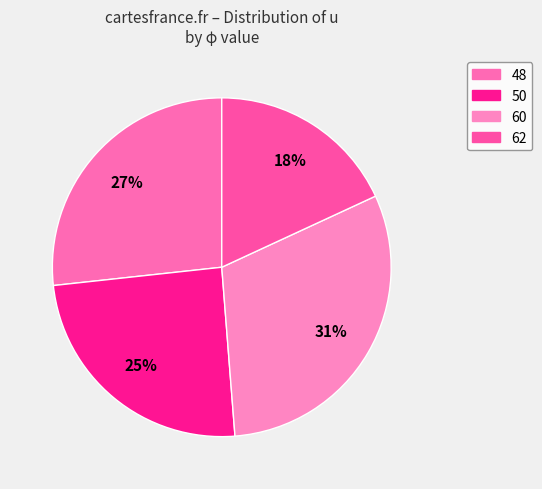

Between 48 and 60, which is larger?

60